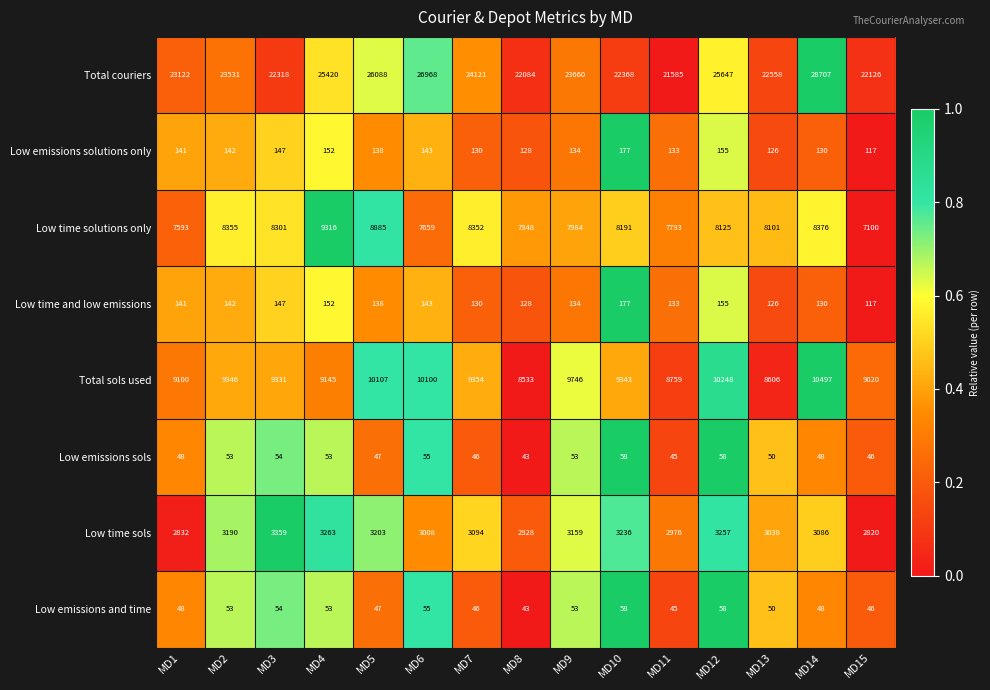

Which series has the largest total across all categories?

Total couriers